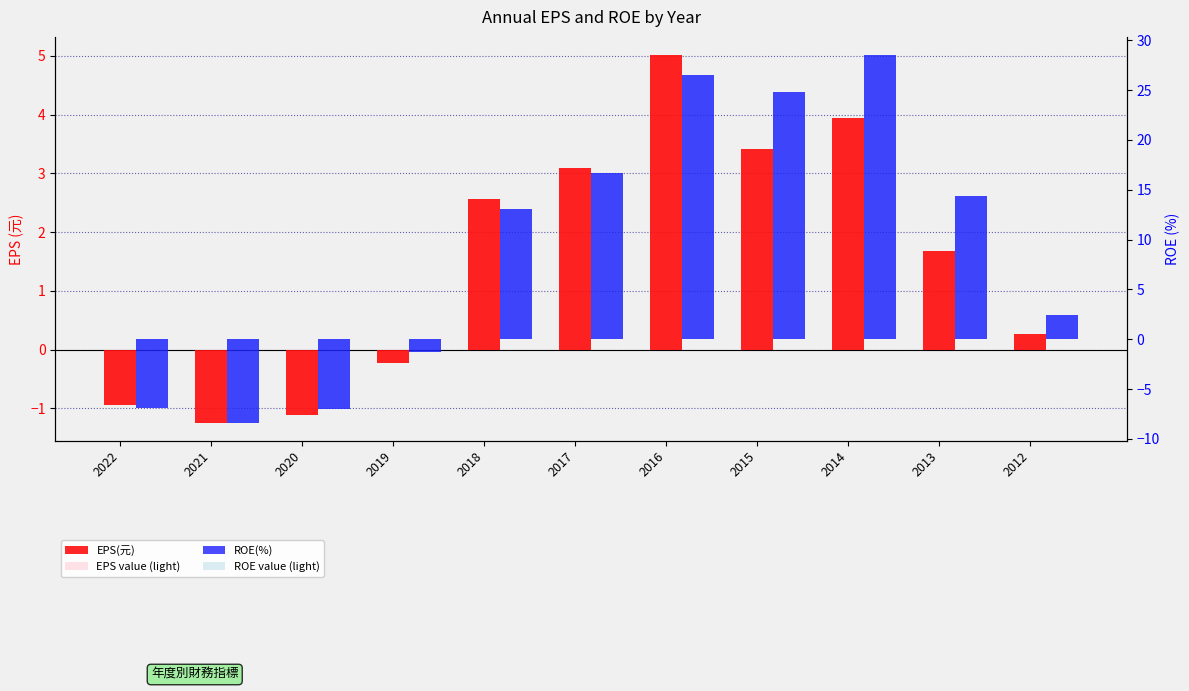

How many positive values does the ROE value (light) series have?

7